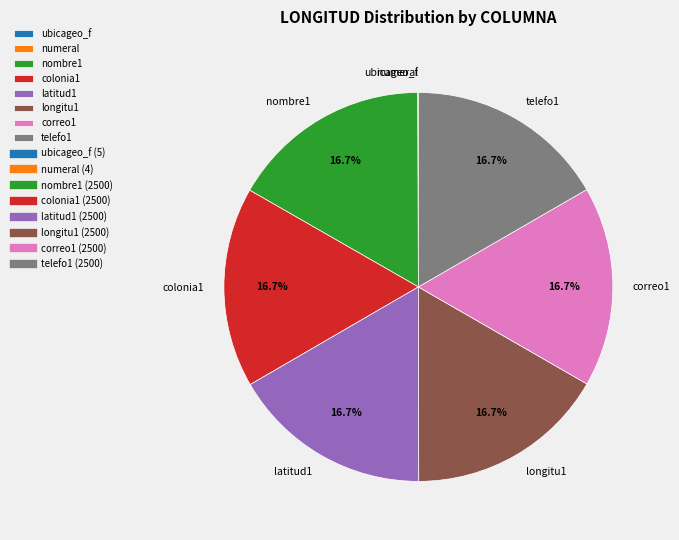

Is nombre1 the majority of the pie?

No